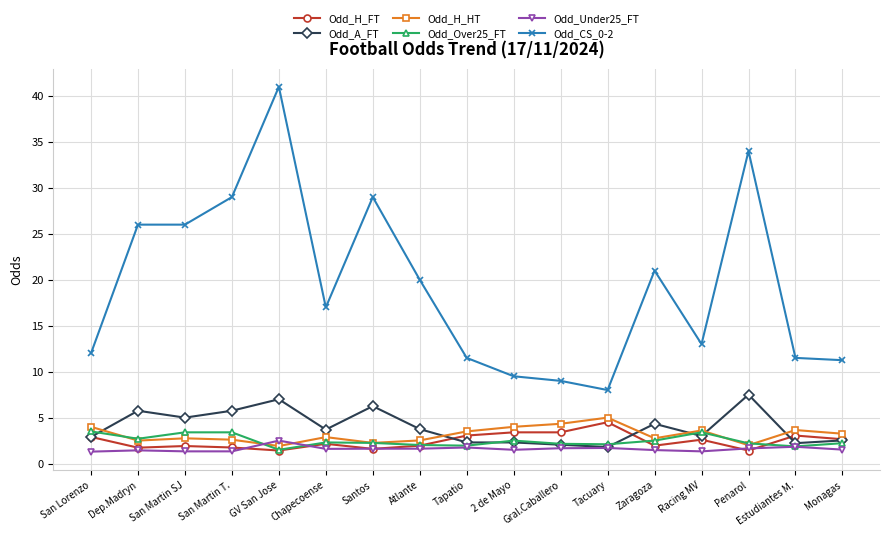

The value of Odd_H_FT at San Lorenzo is 1.2. True or false?

False